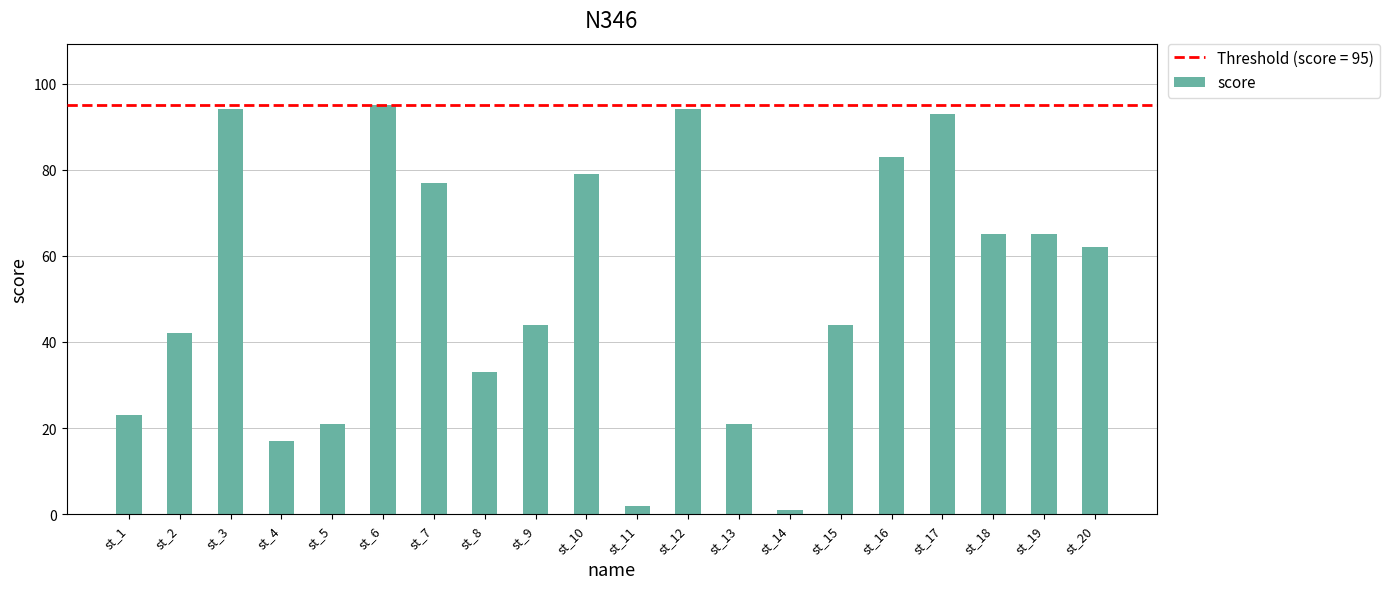

What is the value of the 7th bar from the left?

77